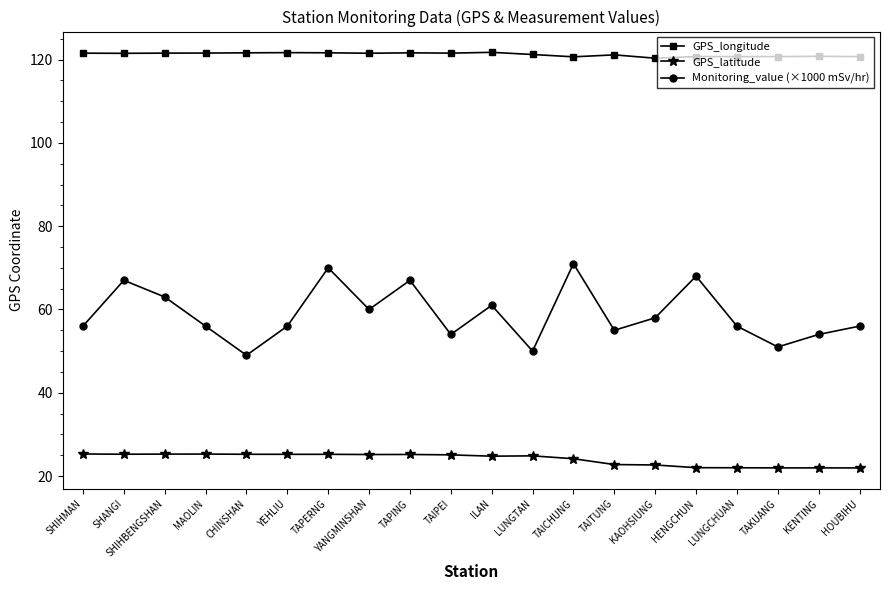

What is the maximum value shown in the chart?

121.8